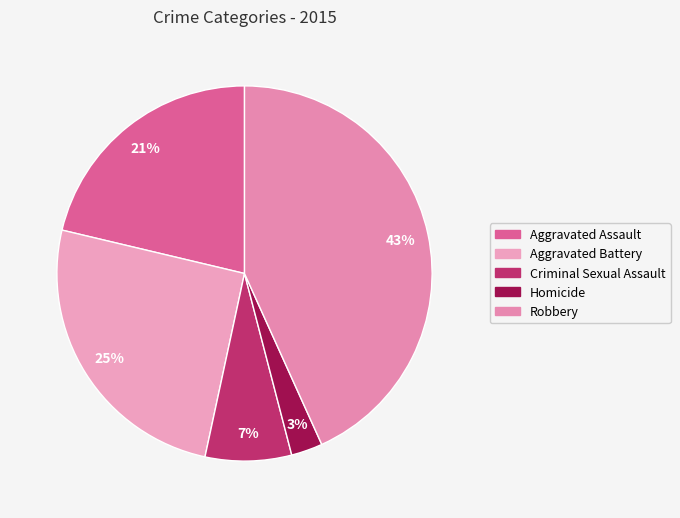

To the nearest percent, what is the difference between the Robbery and Criminal Sexual Assault slice percentages?

36%